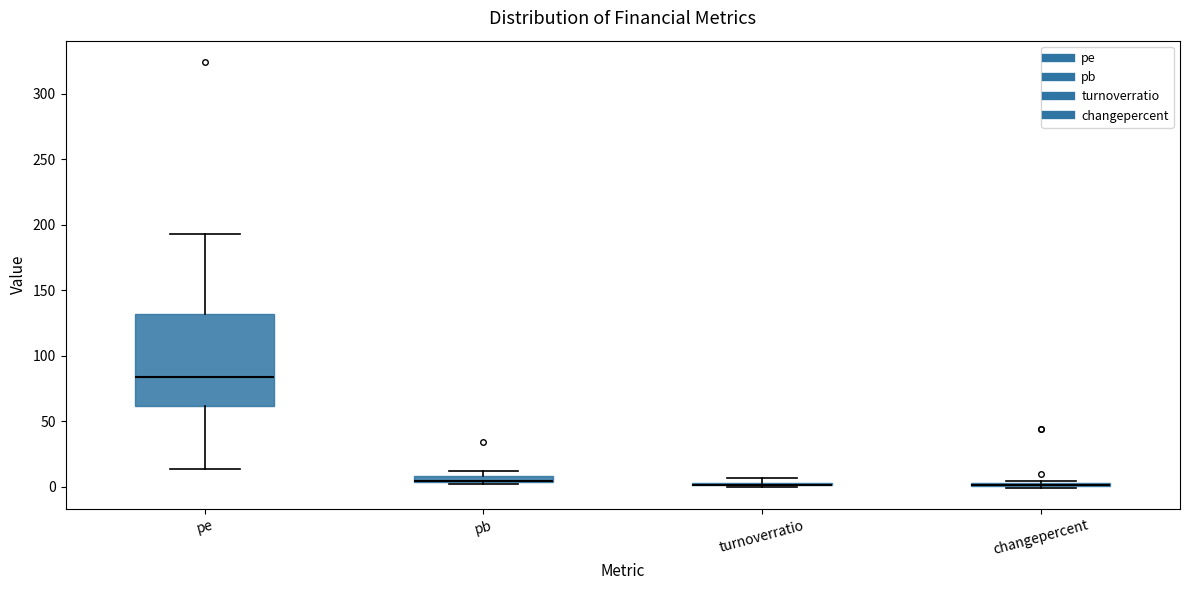

Which box is the tallest, from its lower edge to its upper edge?

pe